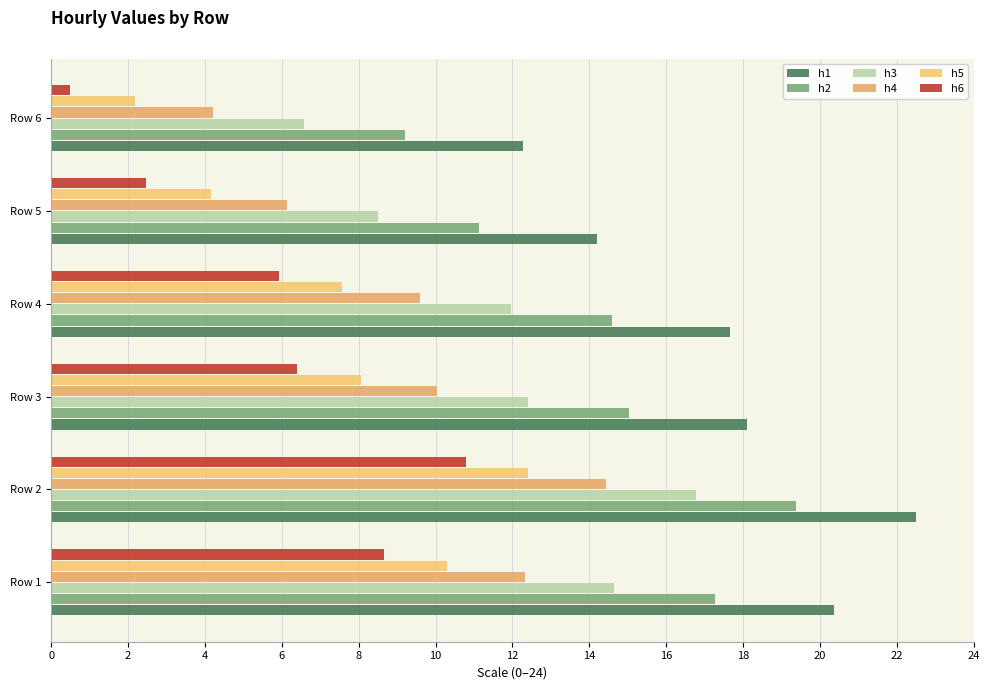

Which series has the widest spread of values?

h6